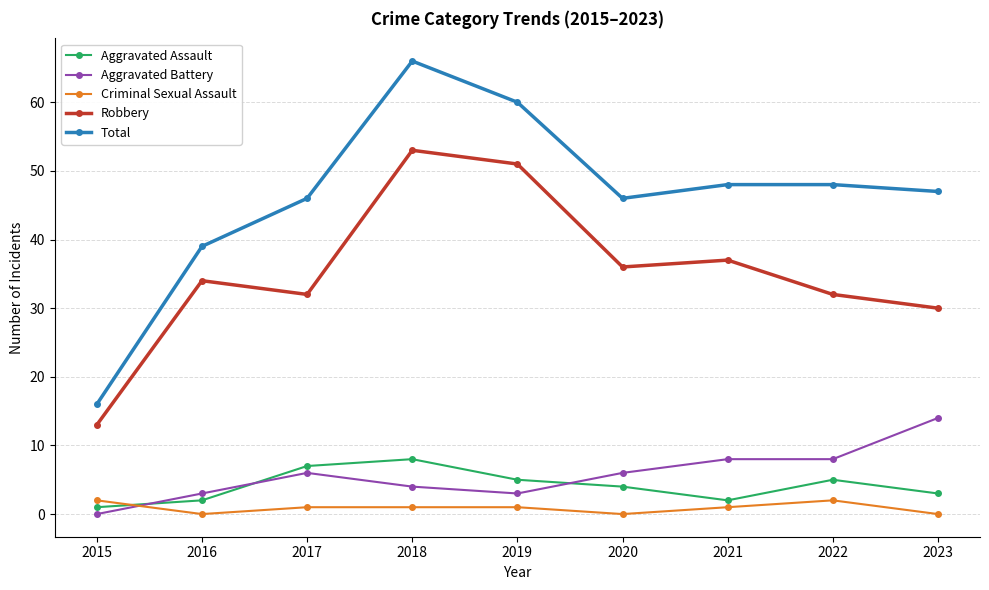

What is the difference between the maximum and minimum values in the Aggravated Assault series?

7